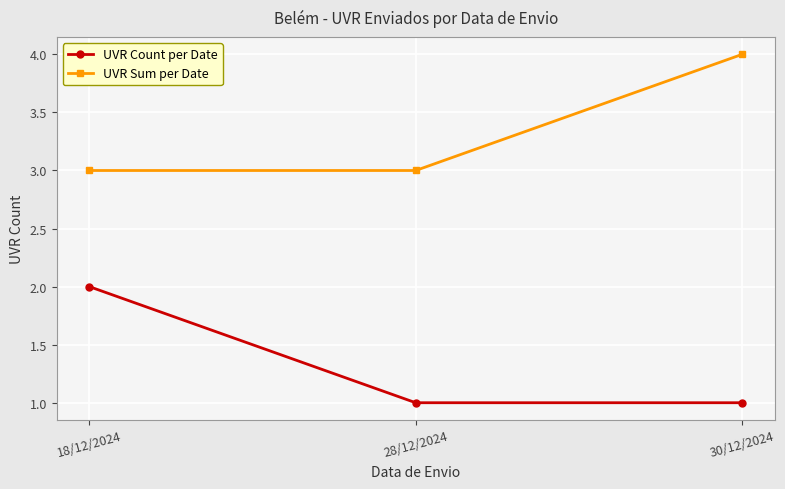

What is the spread (max minus min) of values at 18/12/2024?

1